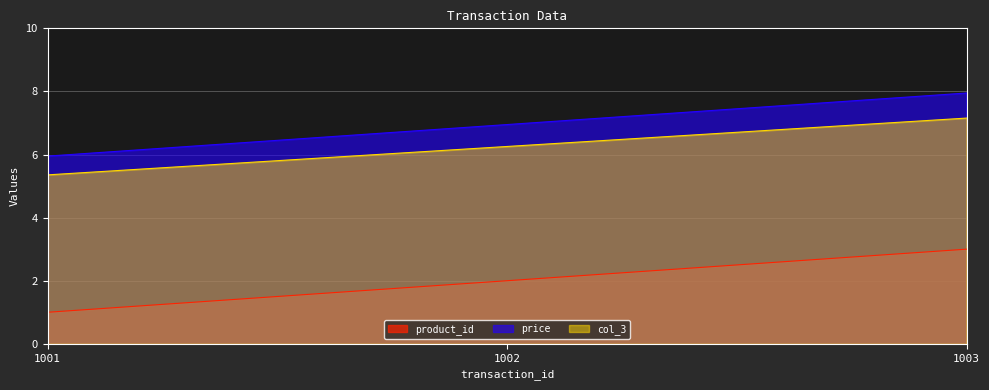

What is the average value of the product_id series?

2.0